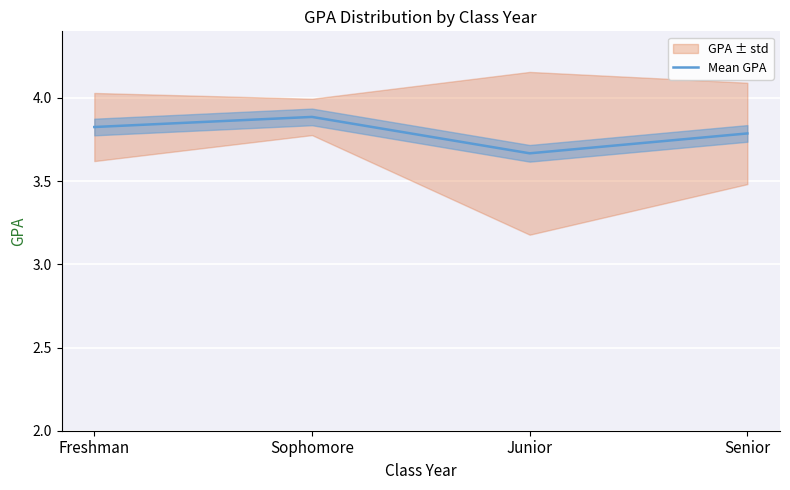

Reading left to right, list all the values displayed in this chart.

3.8	3.9	3.7	3.8